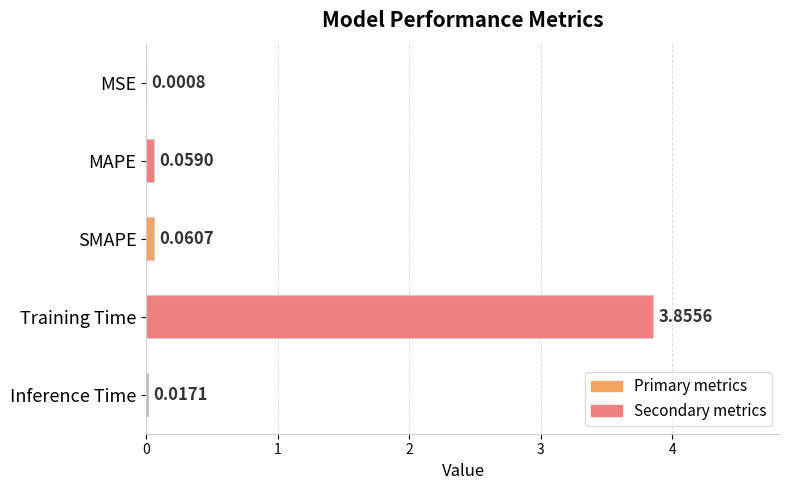

Does the chart contain stacked bars?

No